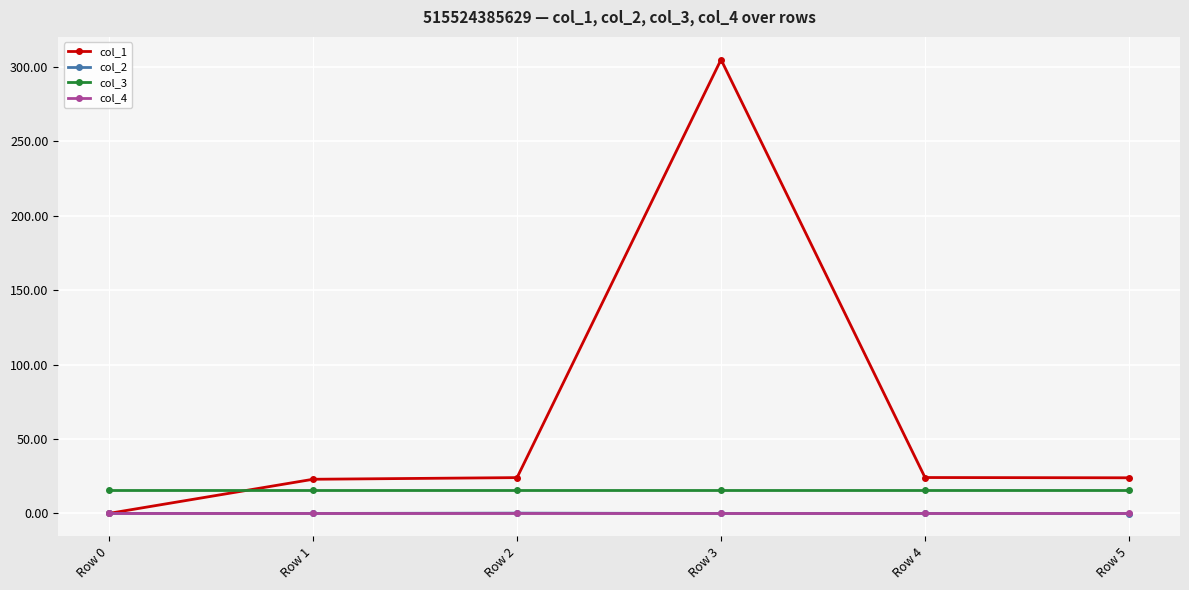

True or false: col_3 and col_1 intersect in this chart.

True